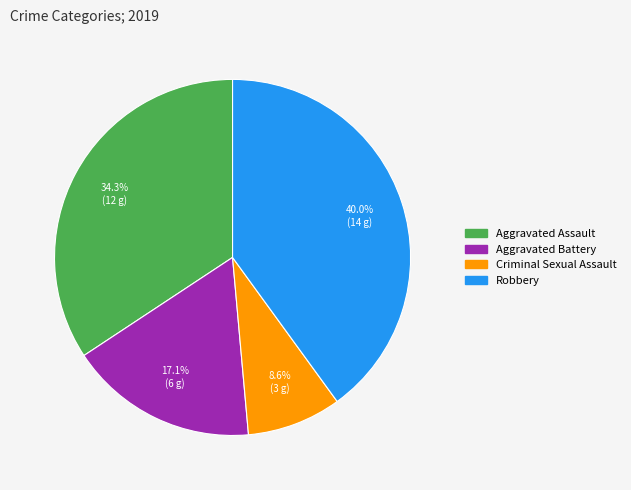

Is there any slice that represents more than half of the pie?

No